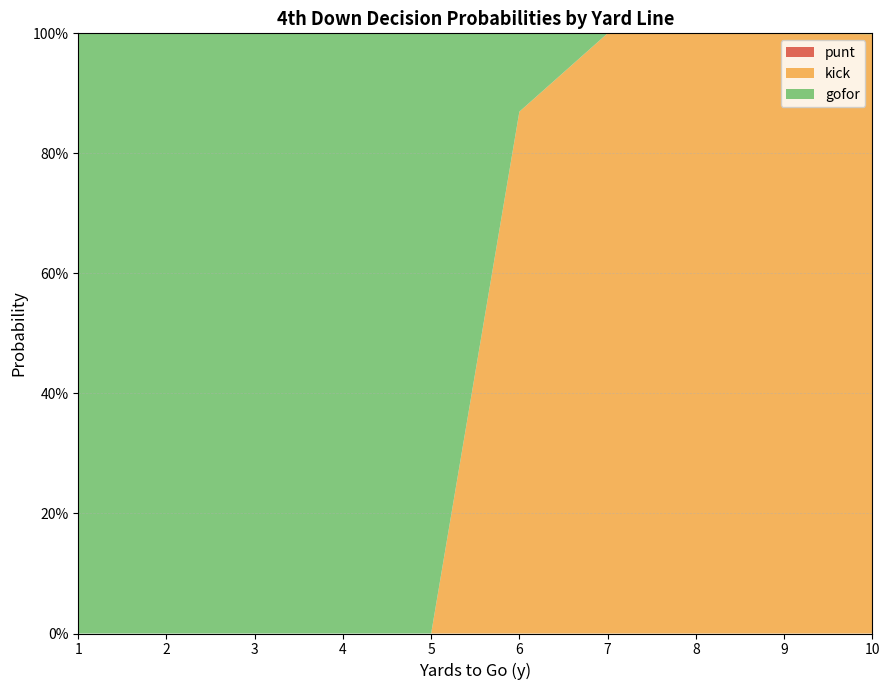

Reading right to left, what are all the values shown in this chart?

punt: 10=0.0	9=0.0	8=0.0	7=0.0	6=0.0	5=0.0	4=0.0	3=0.0	2=0.0	1=0.0
kick: 10=1.0	9=1.0	8=1.0	7=1.0	6=0.9	5=0.0	4=0.0	3=0.0	2=0.0	1=0.0
gofor: 10=0.0	9=0.0	8=0.0	7=0.0	6=0.1	5=1.0	4=1.0	3=1.0	2=1.0	1=1.0